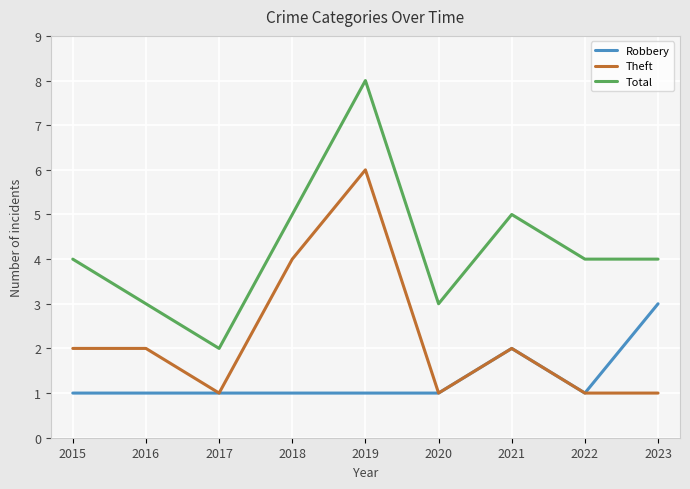

At 2018, list the series in order from largest to smallest.

Total, Theft, Robbery